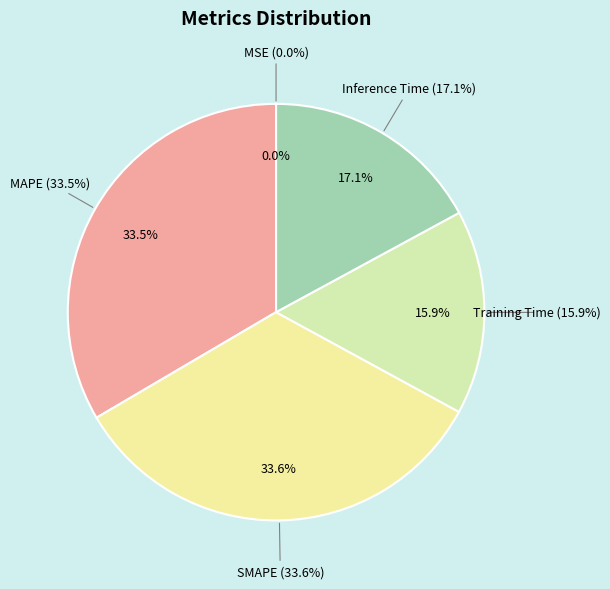

Does Inference Time account for over 50% of the chart?

No